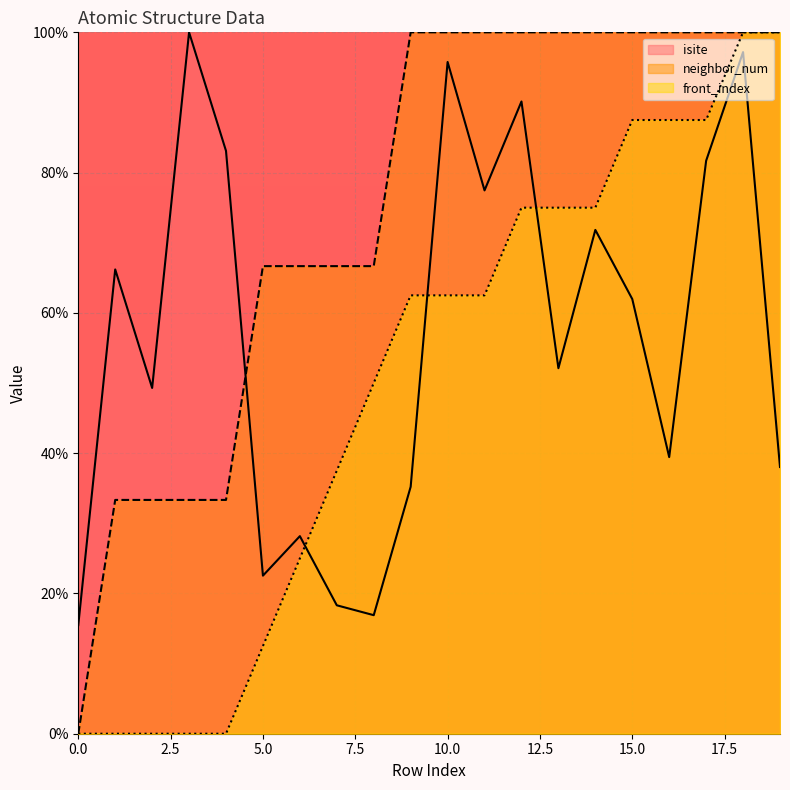

List the series in order of their peak value, lowest first.

isite, neighbor_num, front_index